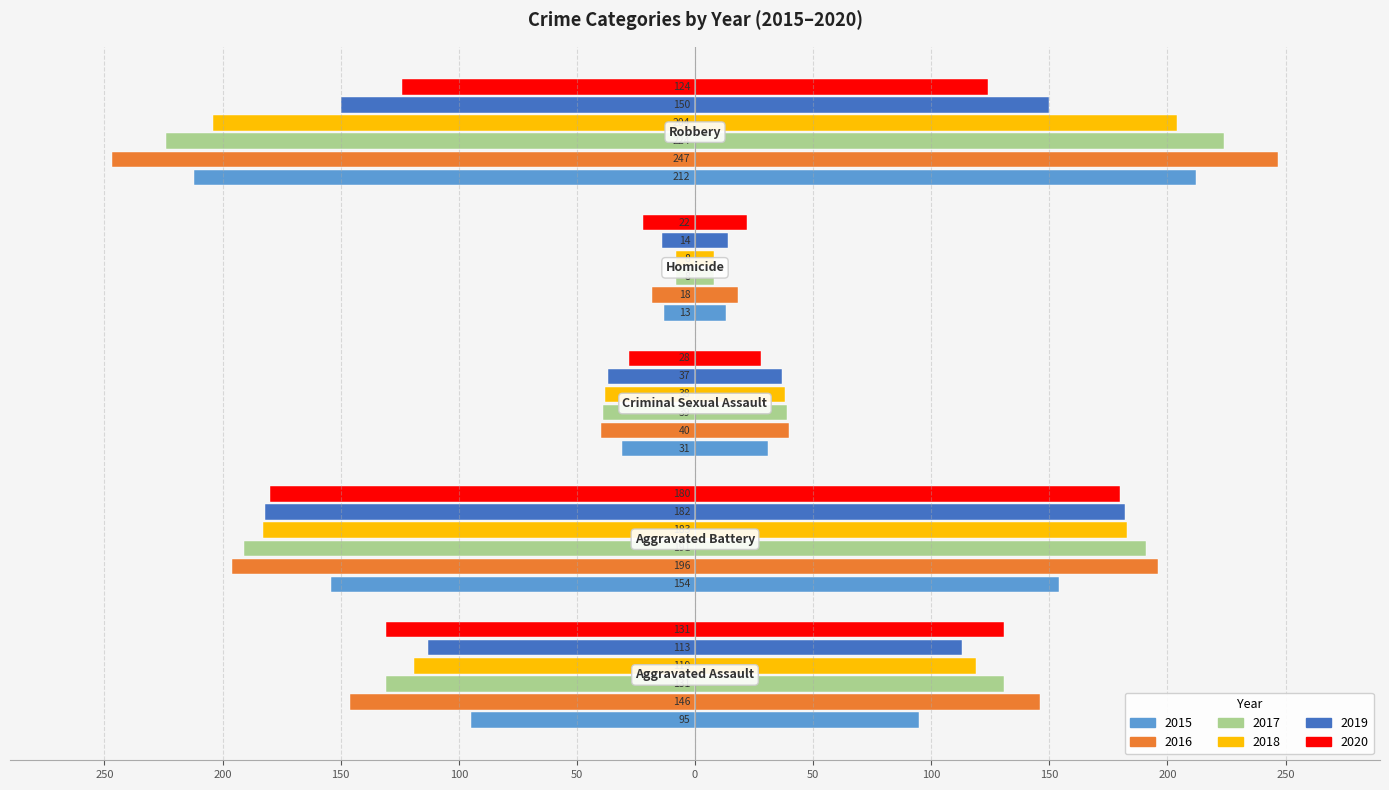

What are all the series names shown in the legend?

2015, 2016, 2017, 2018, 2019, 2020